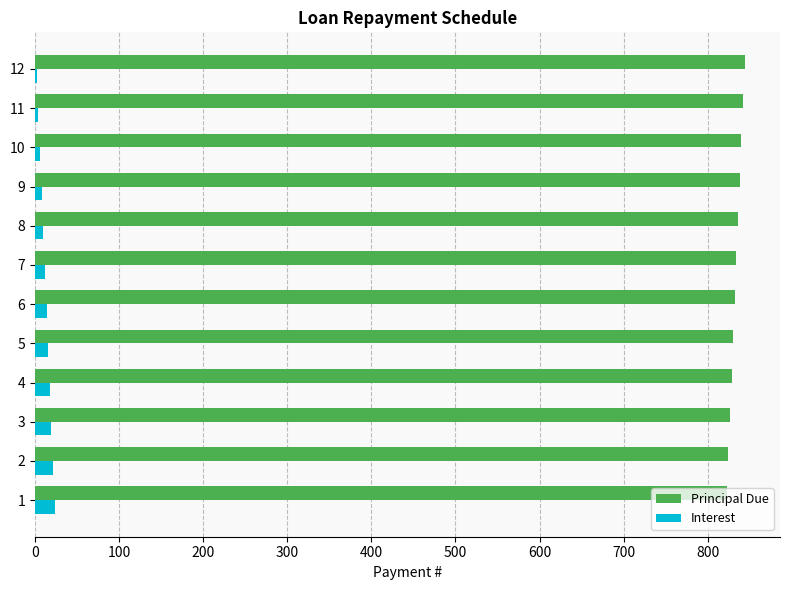

Is the value of Interest at 6 greater than the value of Principal Due at 11?

No